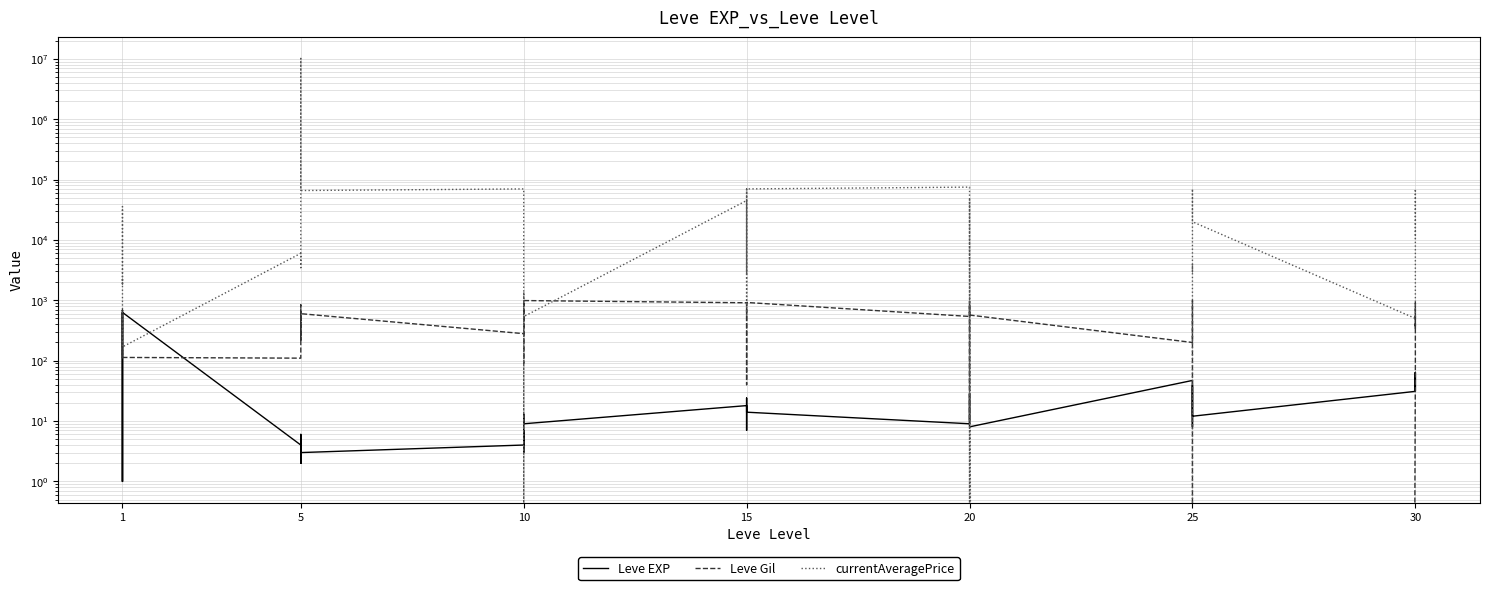

In Leve Gil, how many points are lower than both neighbors (excluding endpoints)?

11